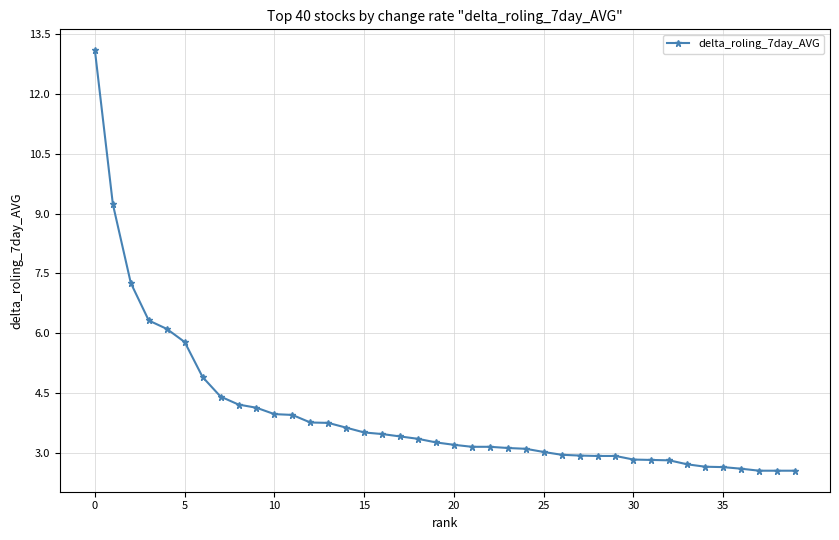

What is the maximum value shown in the chart?

13.1